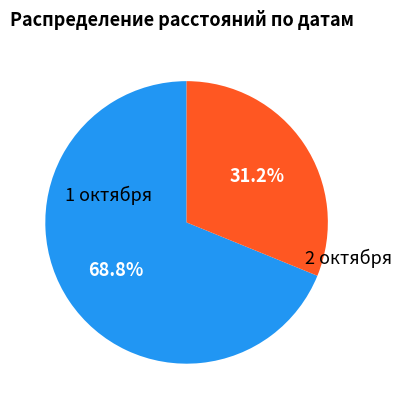

Rank the categories by value from highest to lowest.

1 октября, 2 октября